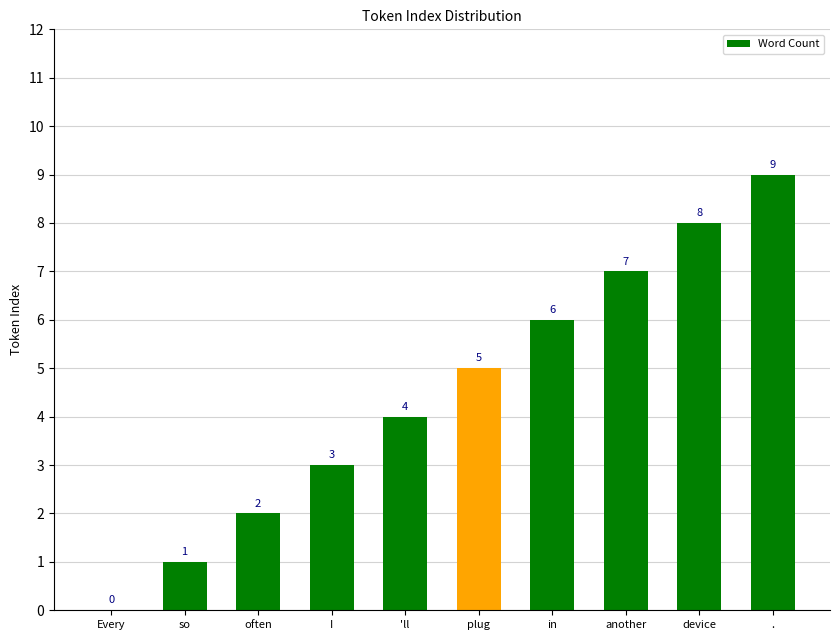

At which category does the chart reach its peak across all series?

.